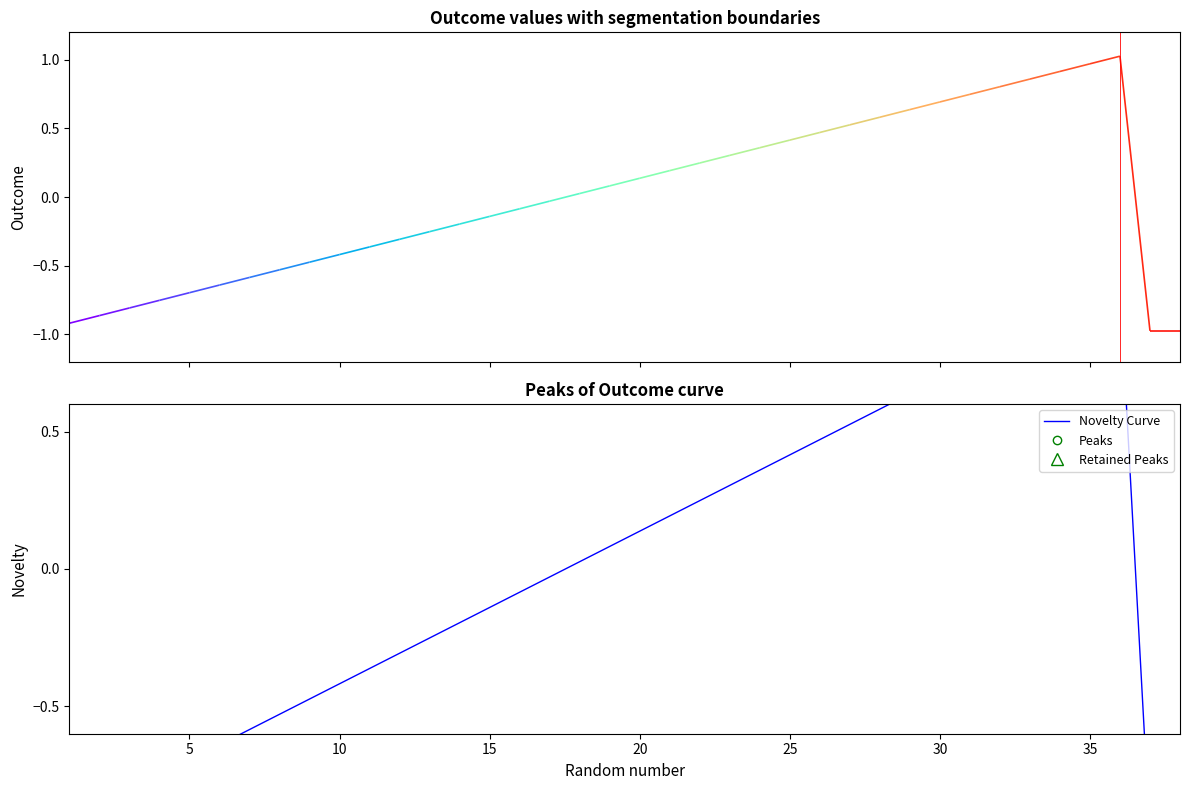

What is the label of the 8th point from the right?

30